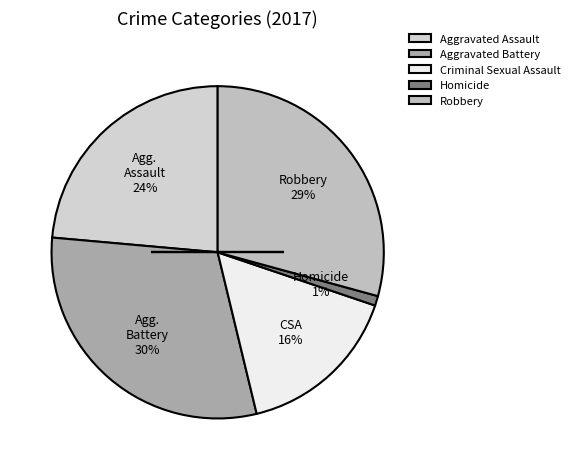

To the nearest percent, what percentage of the pie is Robbery?

29%